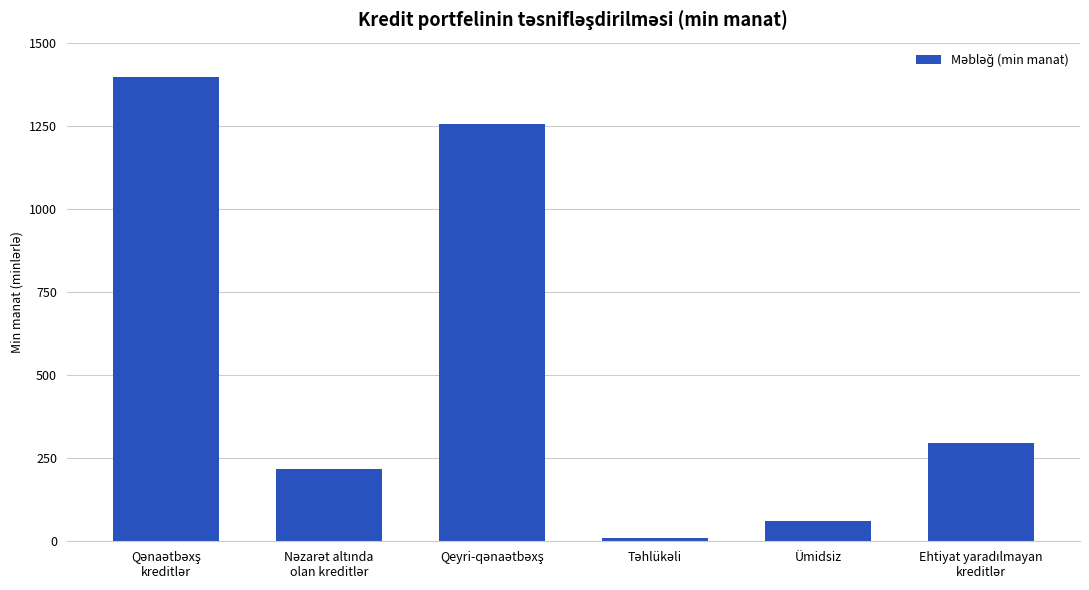

Rank the categories by value from lowest to highest.

Təhlükəli, Ümidsiz, Nəzarət altında
olan kreditlər, Ehtiyat yaradılmayan
kreditlər, Qeyri-qənaətbəxş, Qənaətbəxş
kreditlər